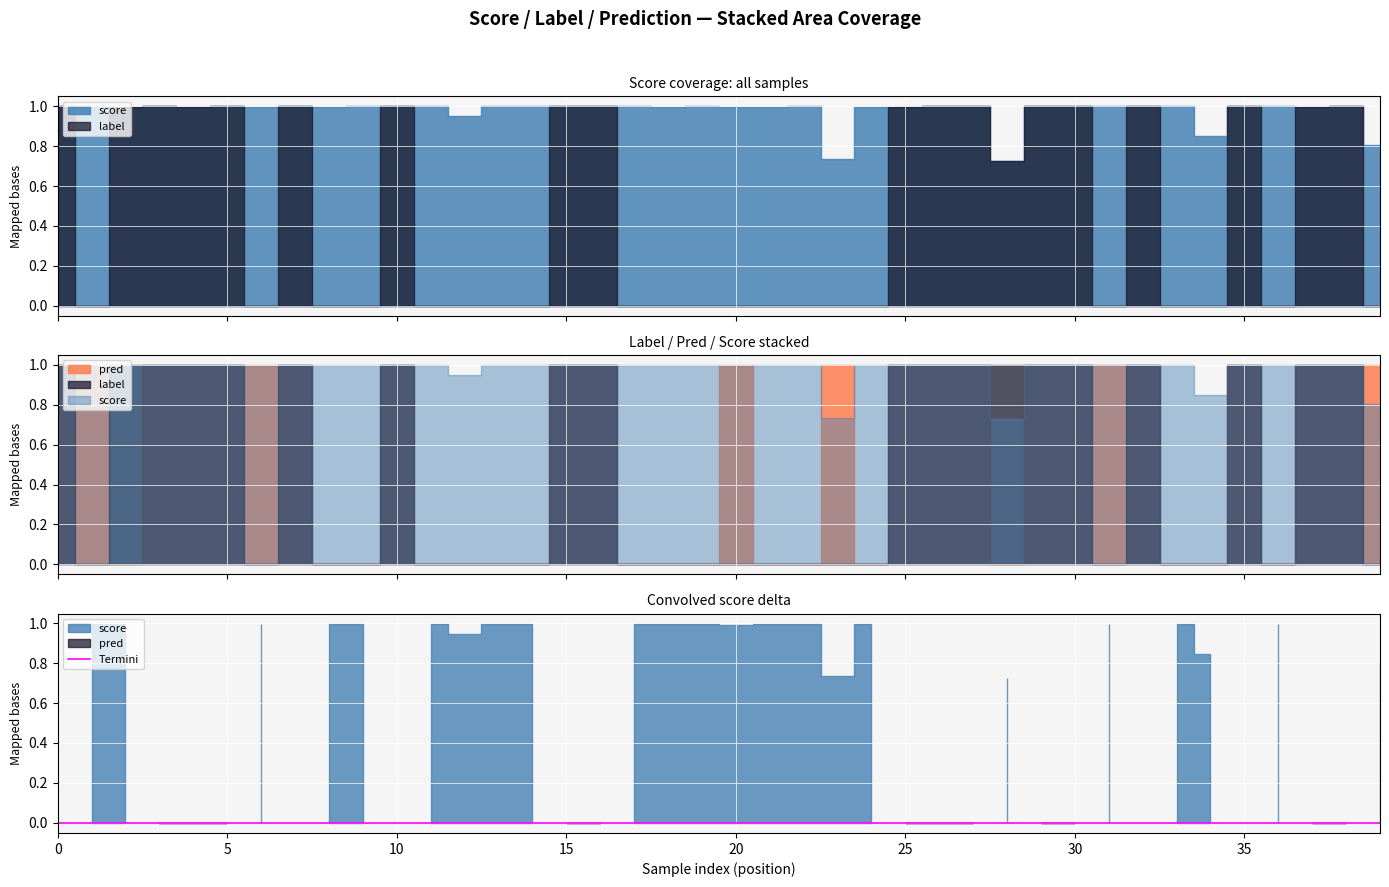

List the series in order of their peak value, lowest first.

score, label, pred